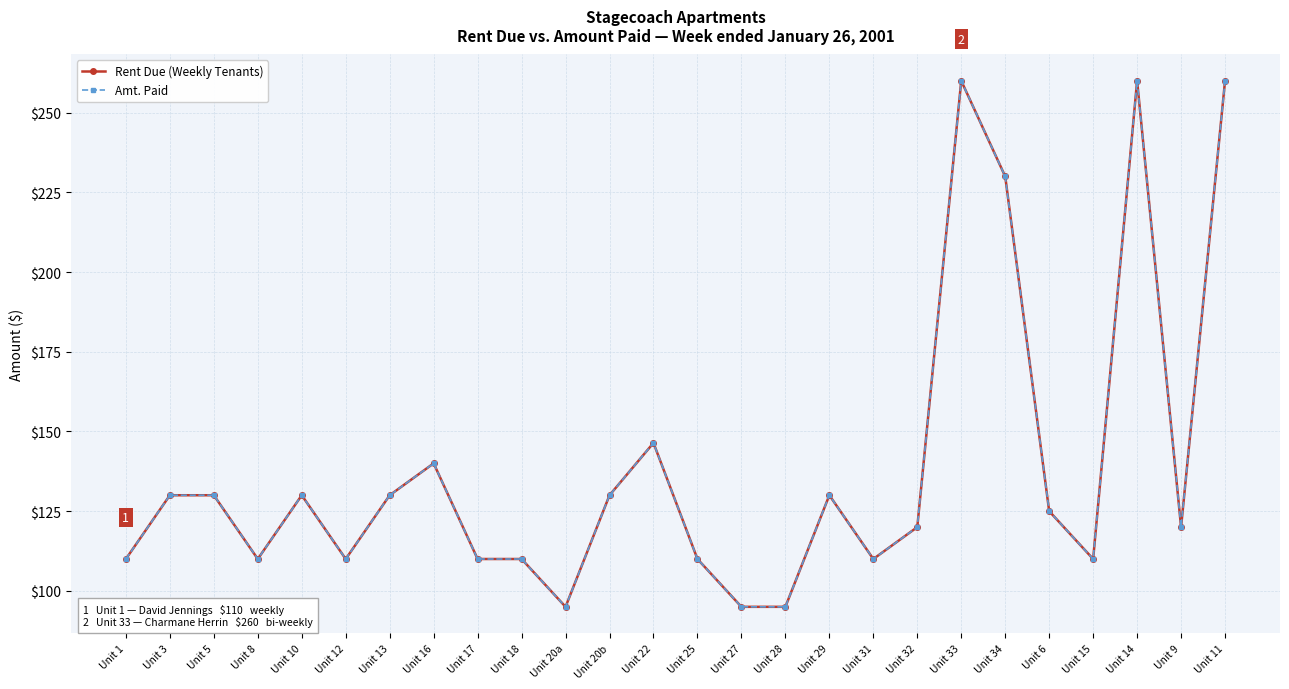

Which series has the widest spread of values?

Rent Due (Weekly Tenants)